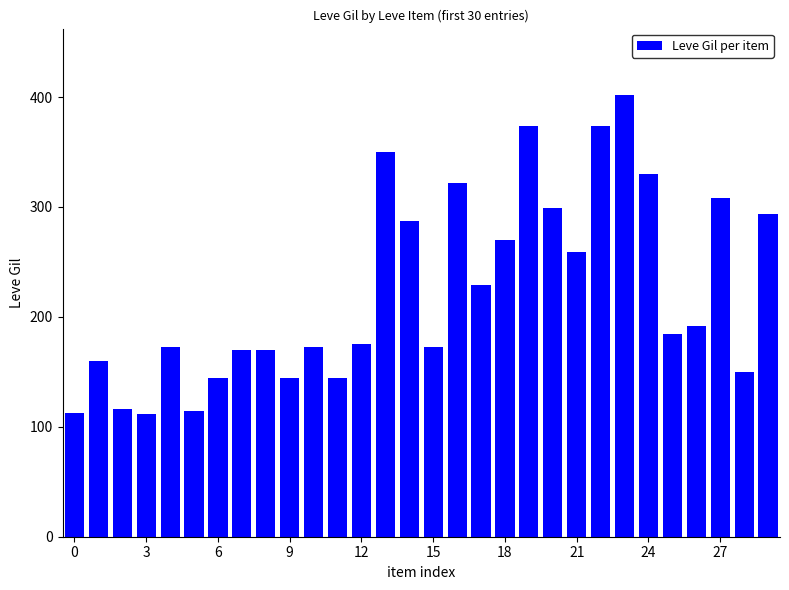

What is the difference between the maximum and minimum values?

290